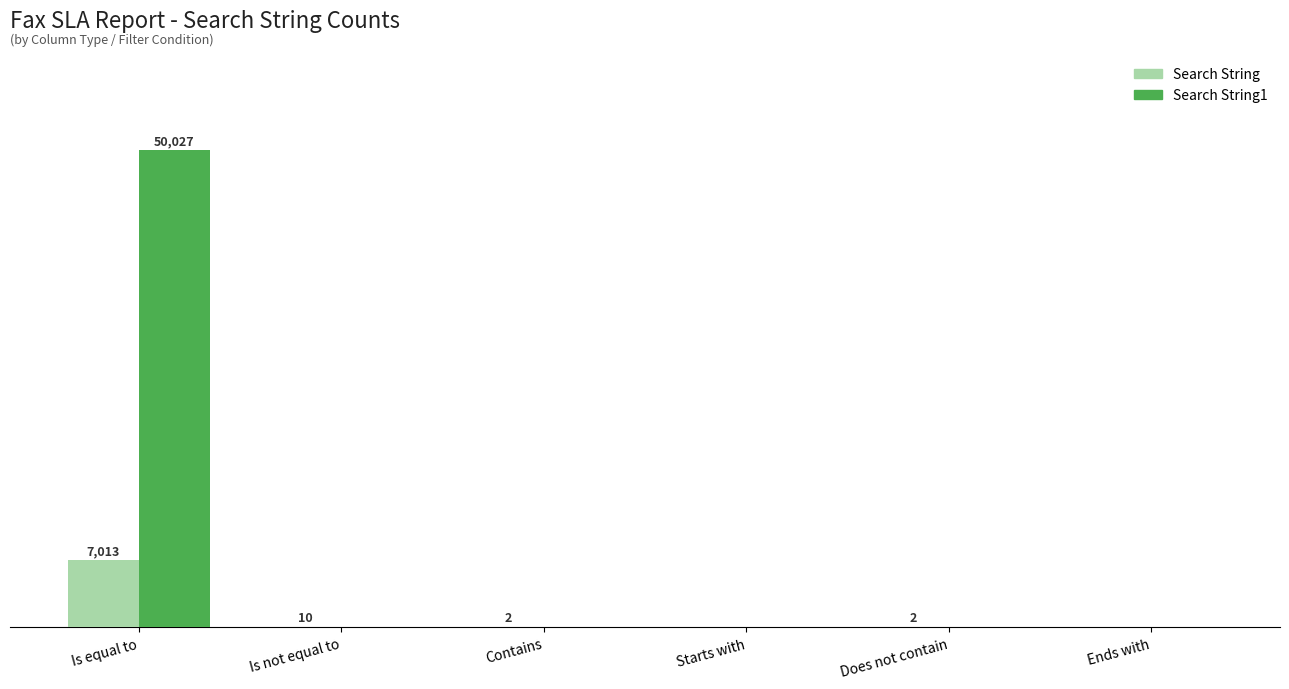

What is the sum of all Search String1 values?

50027